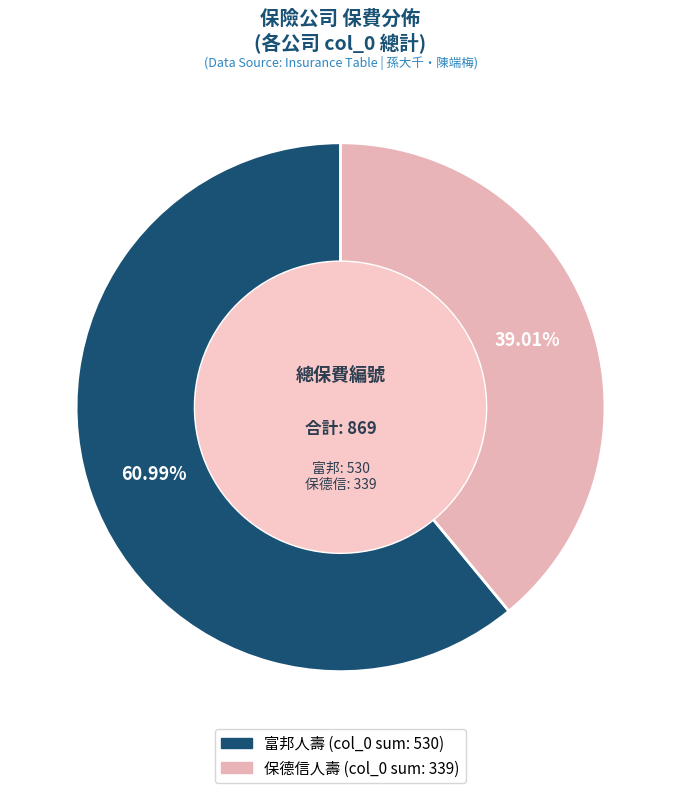

To the nearest percent, what is the average slice percentage?

50%